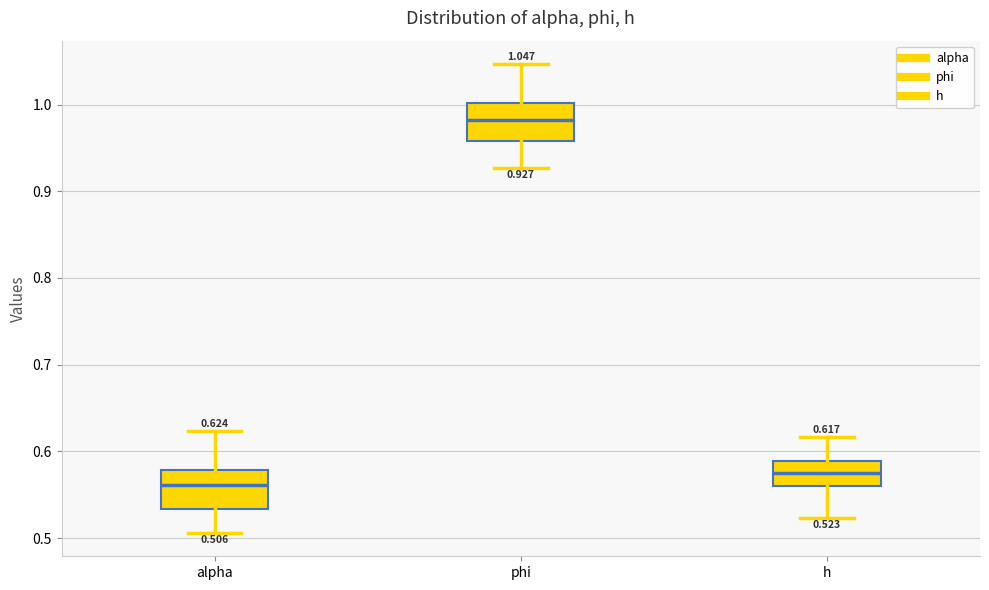

Which box's median line is the highest?

phi